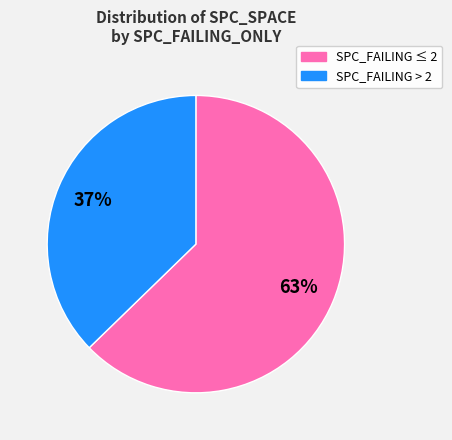

Does any single category account for the majority?

Yes